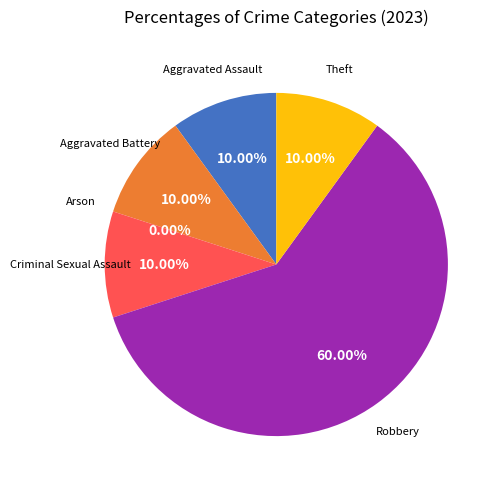

What portion of the pie excludes Aggravated Assault?

90.0%